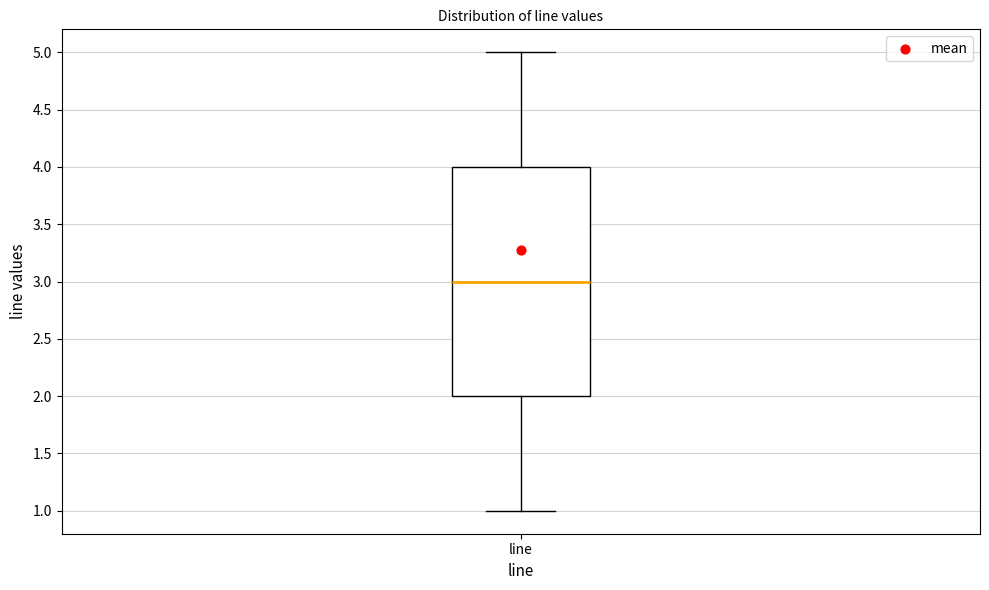

Transcribe this box plot: give where the median line is, the range the box spans, and where the two whiskers end, as read against the y-axis. The values are not printed on the chart, so give them approximately, as read against the axis.

median 3, box 2 to 4, whiskers 1 to 5